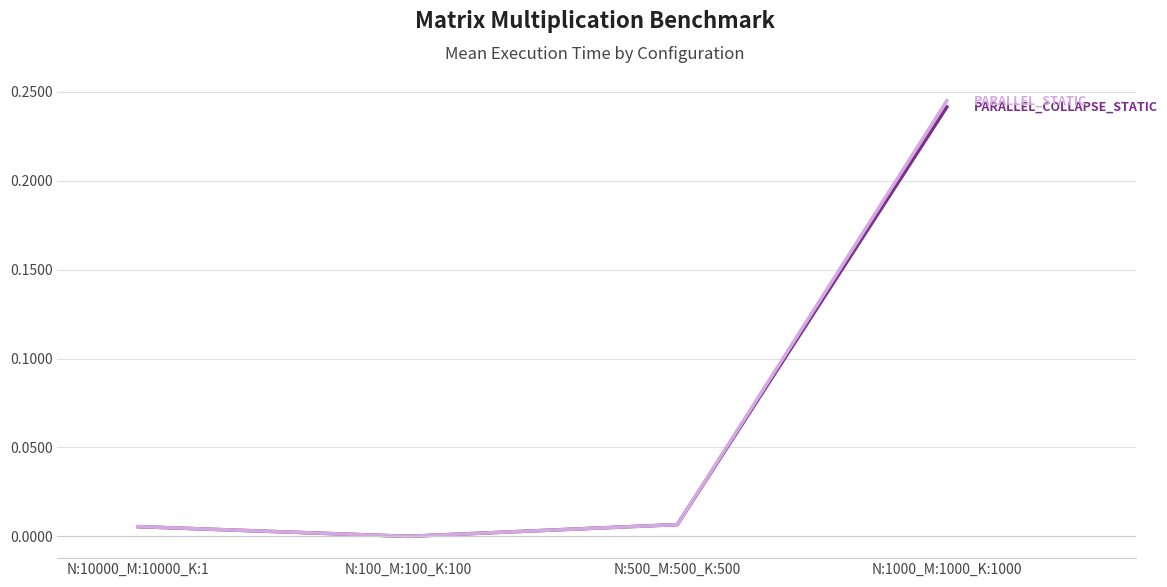

What position from the right is N:500_M:500_K:500?

2